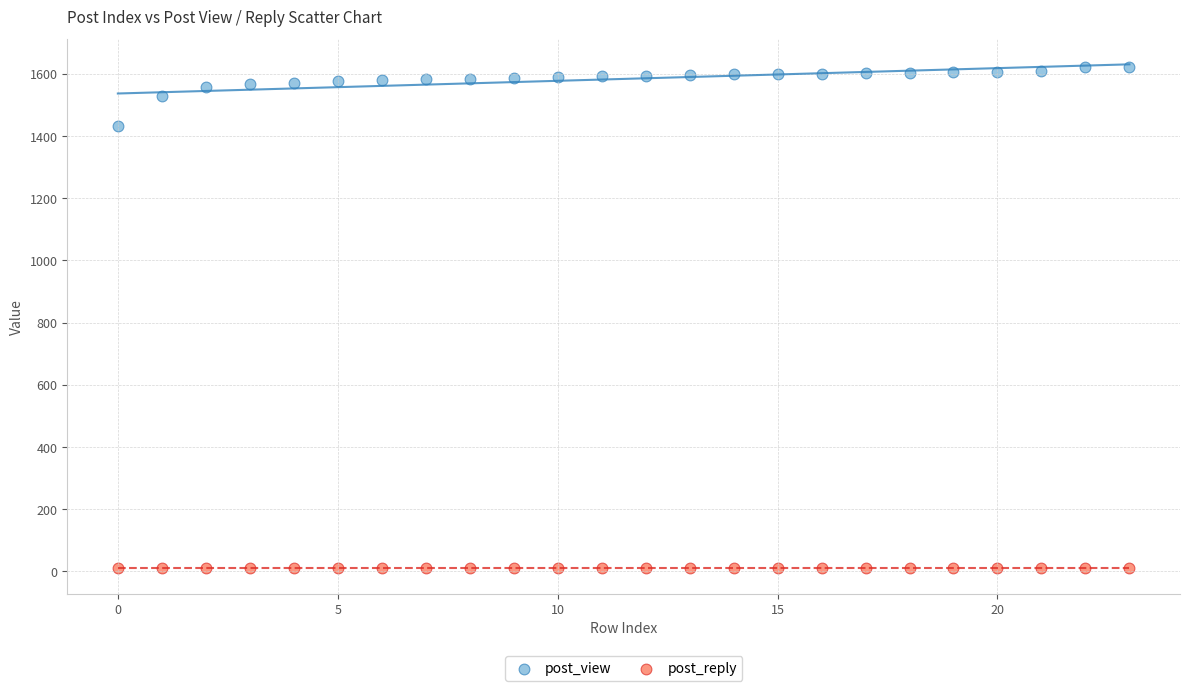

Which series reaches the maximum Y coordinate?

post_view